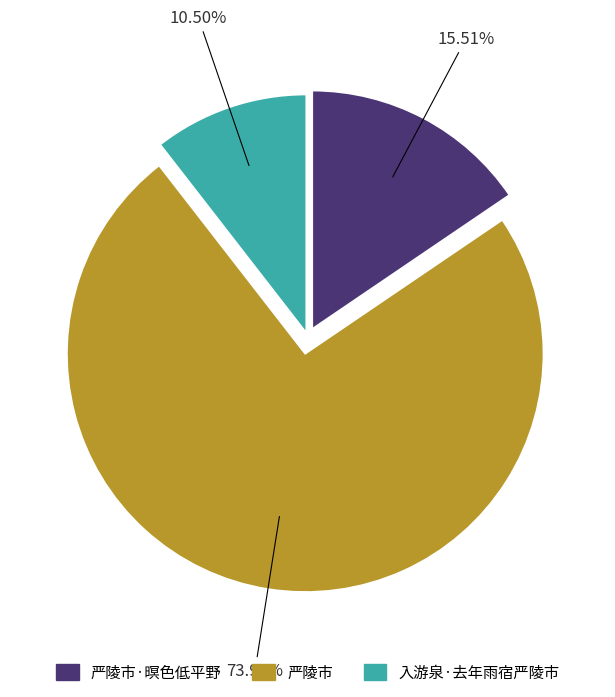

Is there any slice that represents more than half of the pie?

Yes